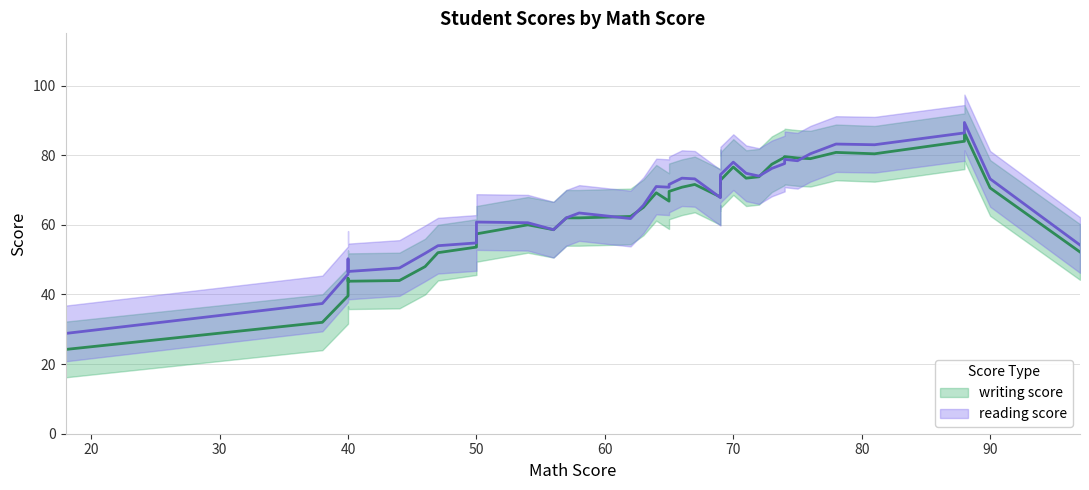

Count the number of categories in the chart.

40